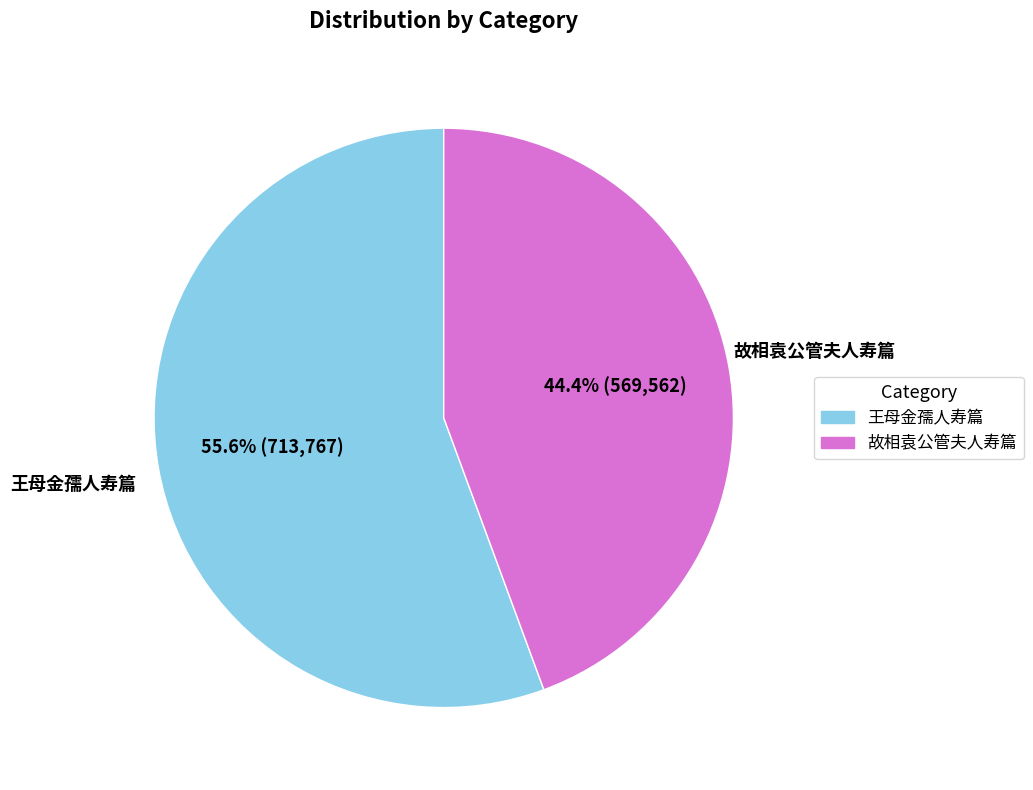

What percentage is the 王母金孺人寿篇 slice, to the nearest percent?

56%